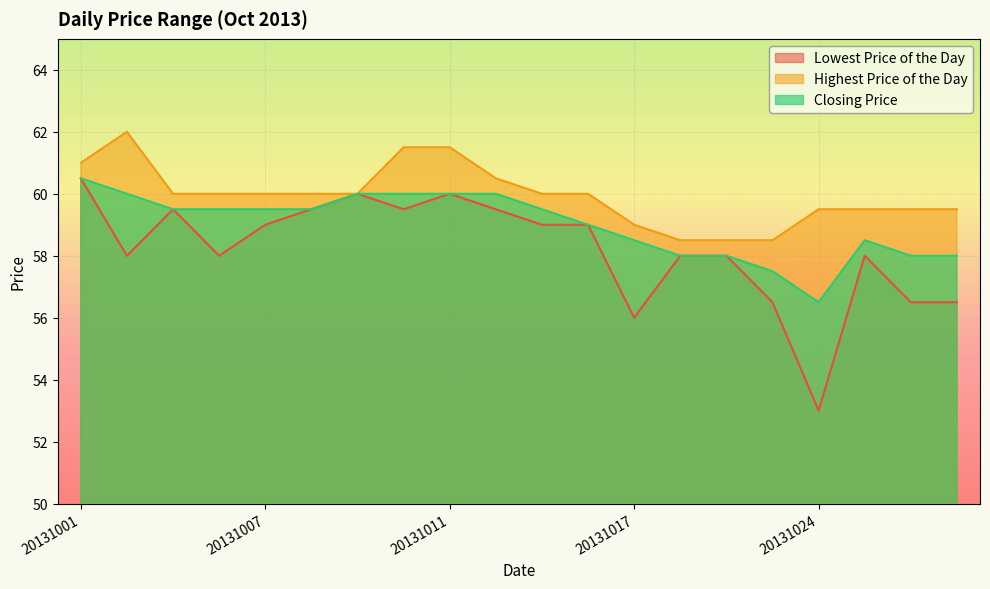

Where does the Closing Price series first go above 59?

20131001